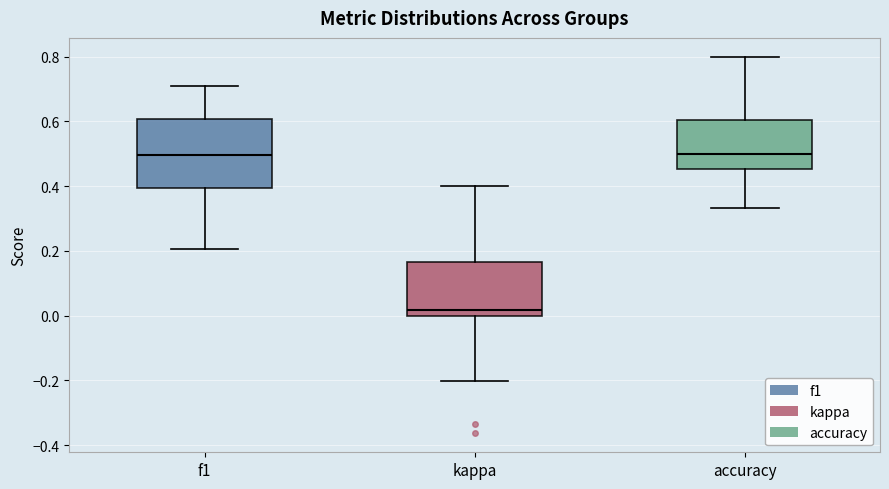

Reading left to right, transcribe this box plot: for each box, give where its median line is, the range the box spans, and where its two whiskers end, as read against the y-axis. The values are not printed on the chart, so give them approximately, as read against the axis.

f1: median 0.50, box 0.40 to 0.60, whiskers 0.20 to 0.72
kappa: median 0.02, box 0.00 to 0.16, whiskers -0.20 to 0.40
accuracy: median 0.50, box 0.46 to 0.60, whiskers 0.34 to 0.80